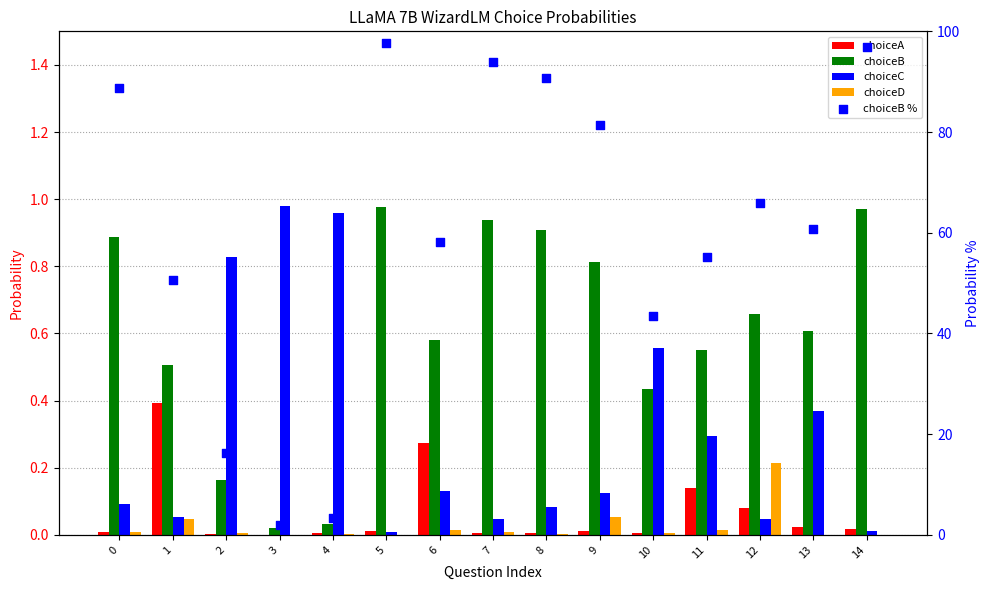

At which category is the sum across all series the highest?

5